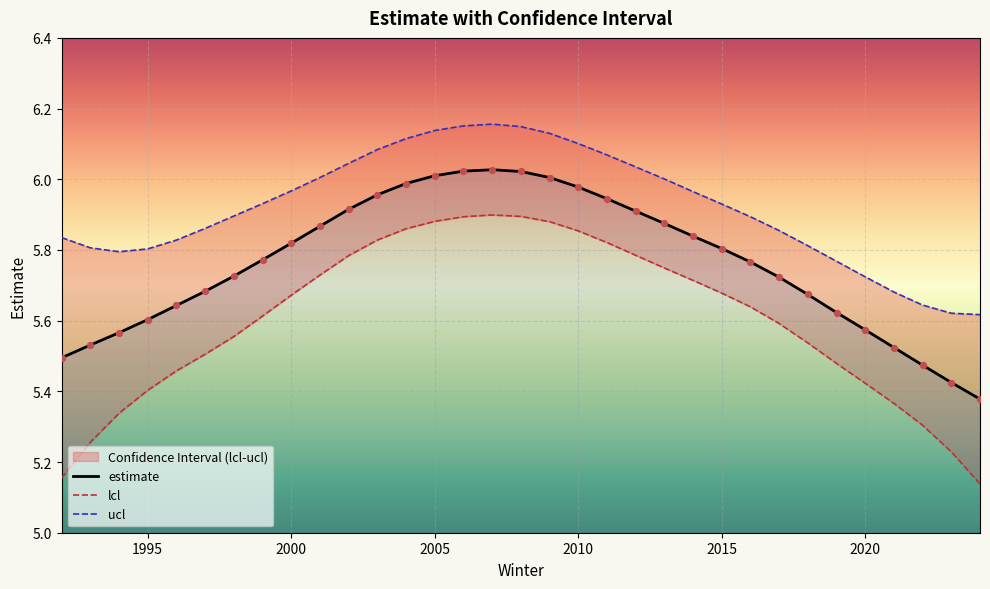

At how many categories does at least one series exceed 5?

33